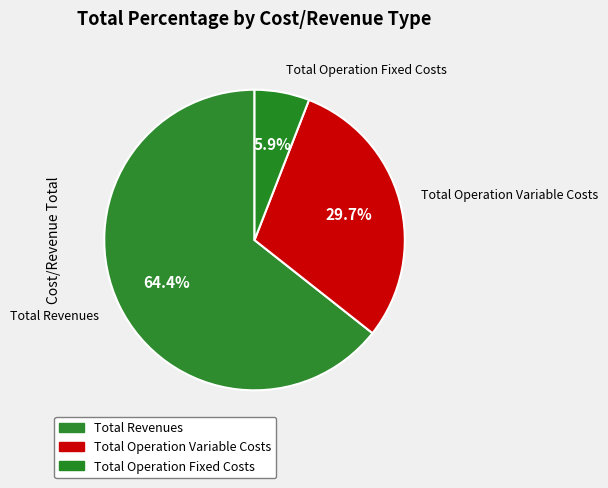

Count the number of slices in the pie.

3